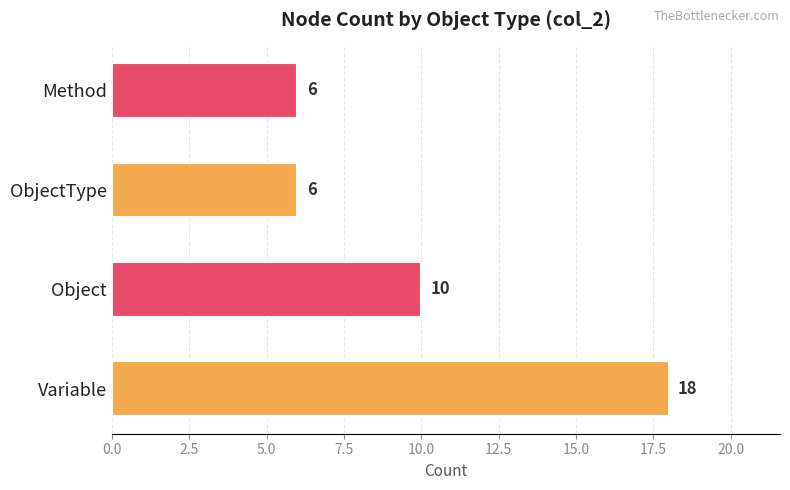

What is the change in value from Variable to Object?

-8